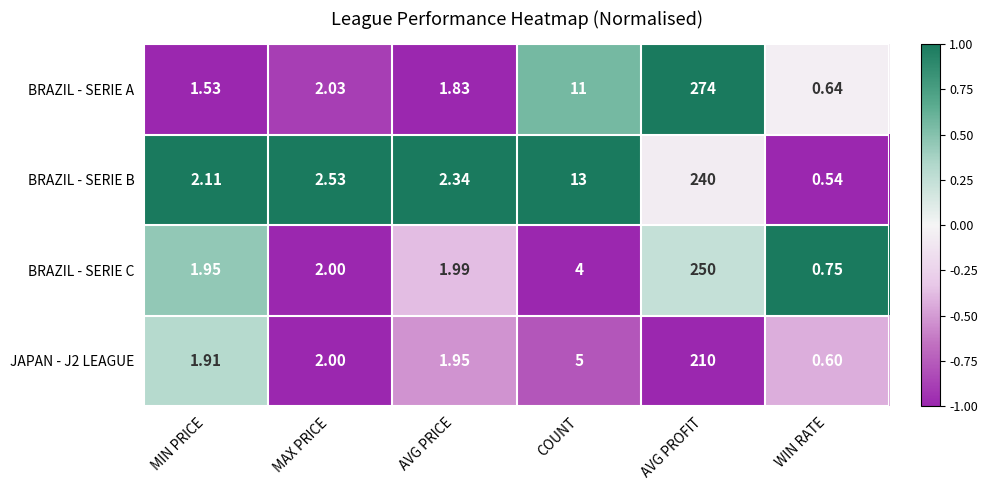

Which series has the largest total across all categories?

BRAZIL - SERIE A